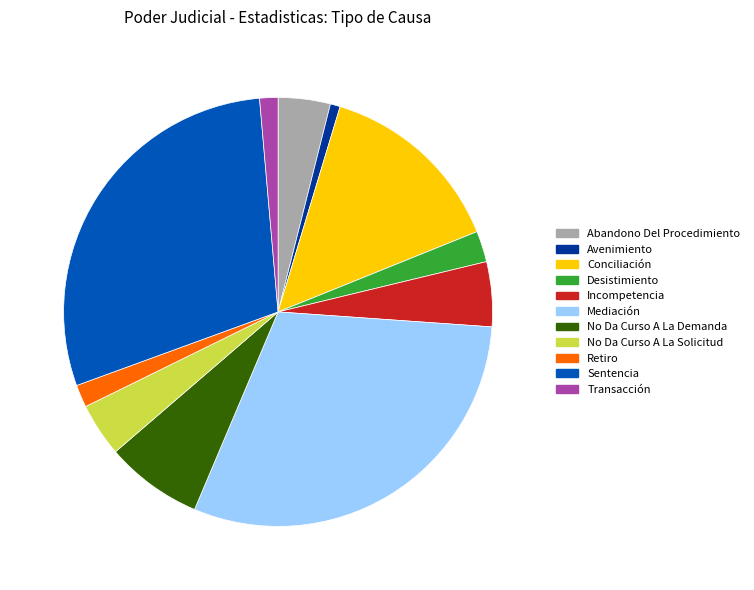

Does Incompetencia represent more than half of the total?

No